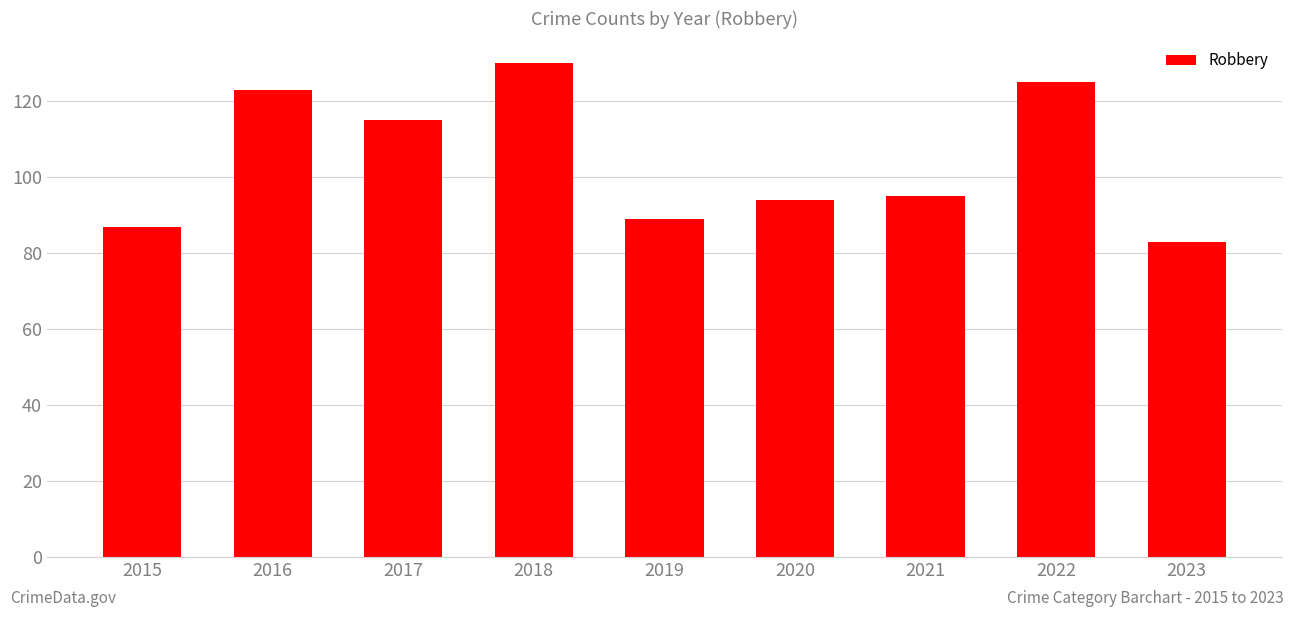

Which label corresponds to the largest value in the chart?

2018